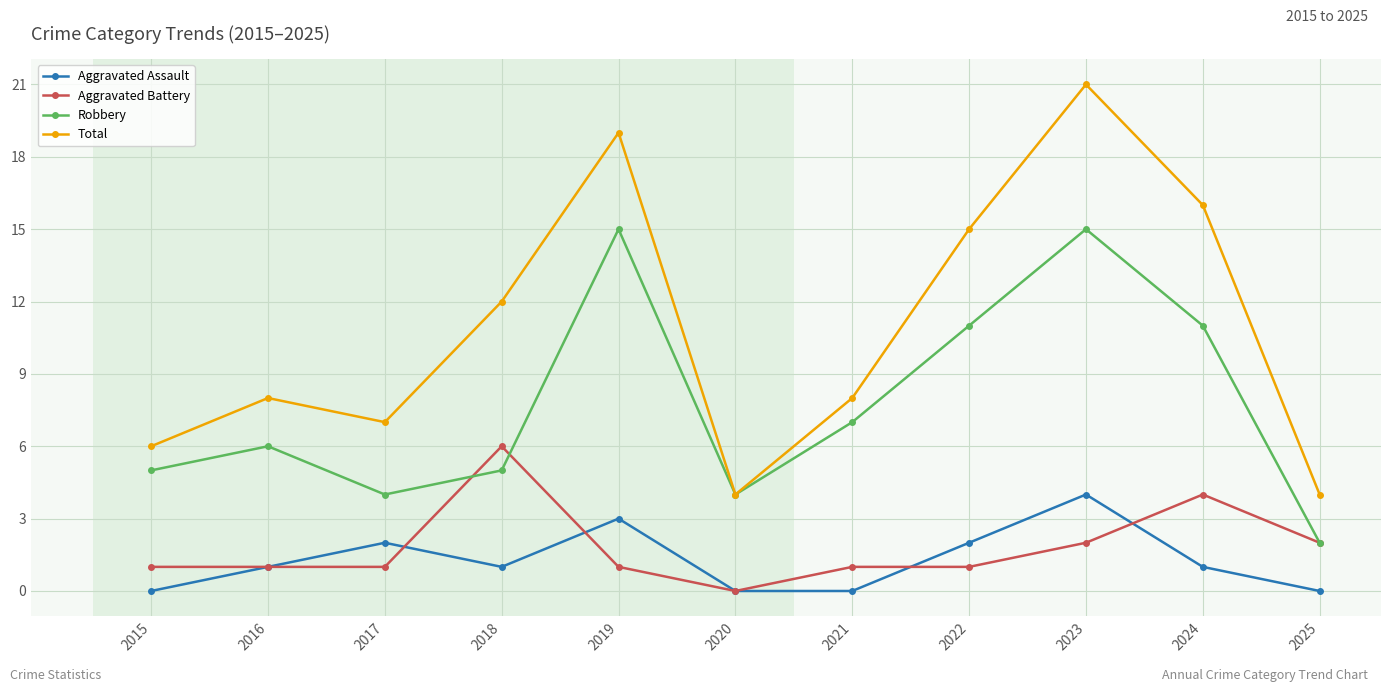

True or false: Total has a value of 20 at 2022.

False